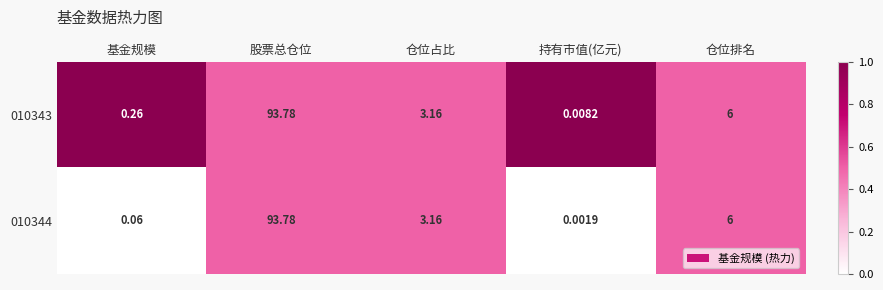

At which category is the sum across all series the highest?

股票总仓位